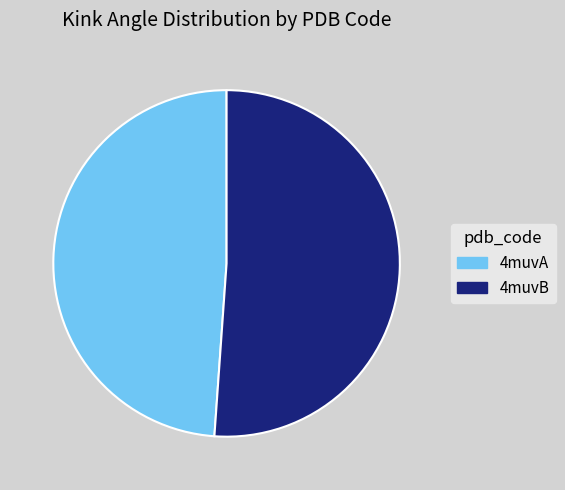

Which category has the smallest portion of the pie?

4muvA